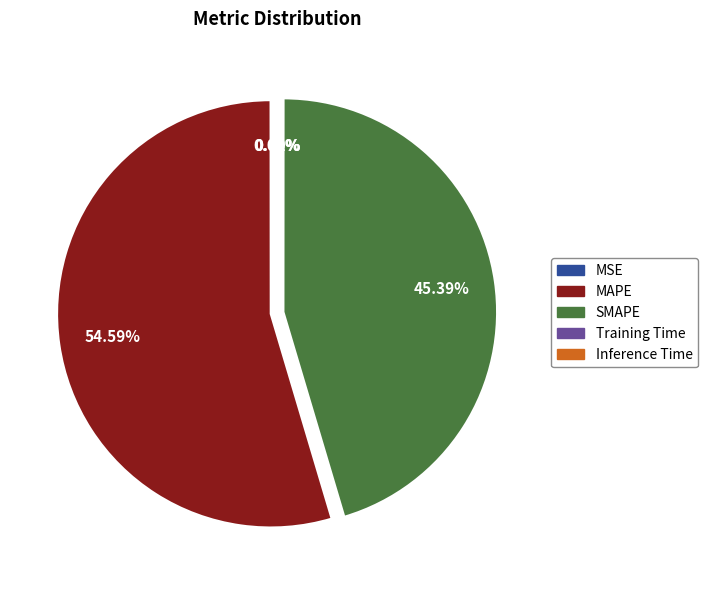

Which slice is the largest?

MAPE